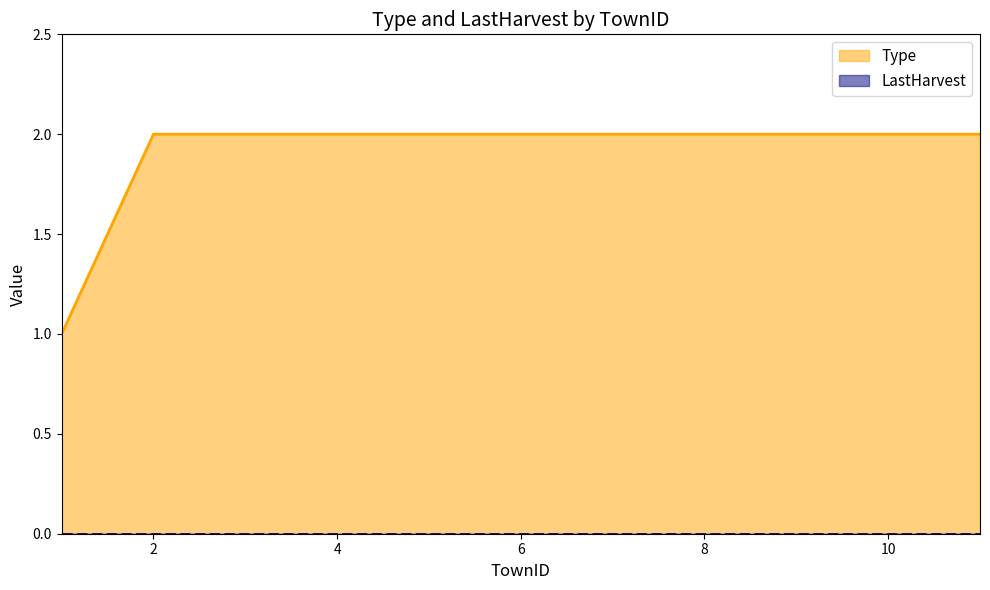

Does the chart have visible grid lines?

No